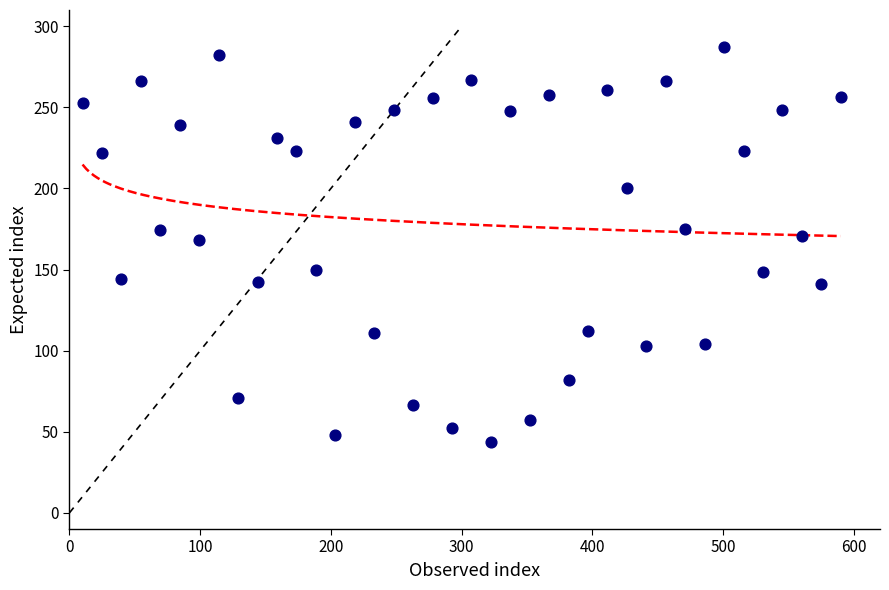

What is the range of X values (max minus min)?

580.0